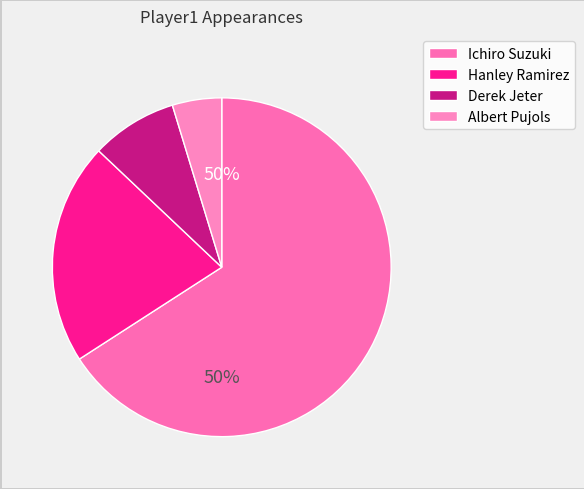

Rank the categories by value from highest to lowest.

Ichiro Suzuki, Hanley Ramirez, Derek Jeter, Albert Pujols